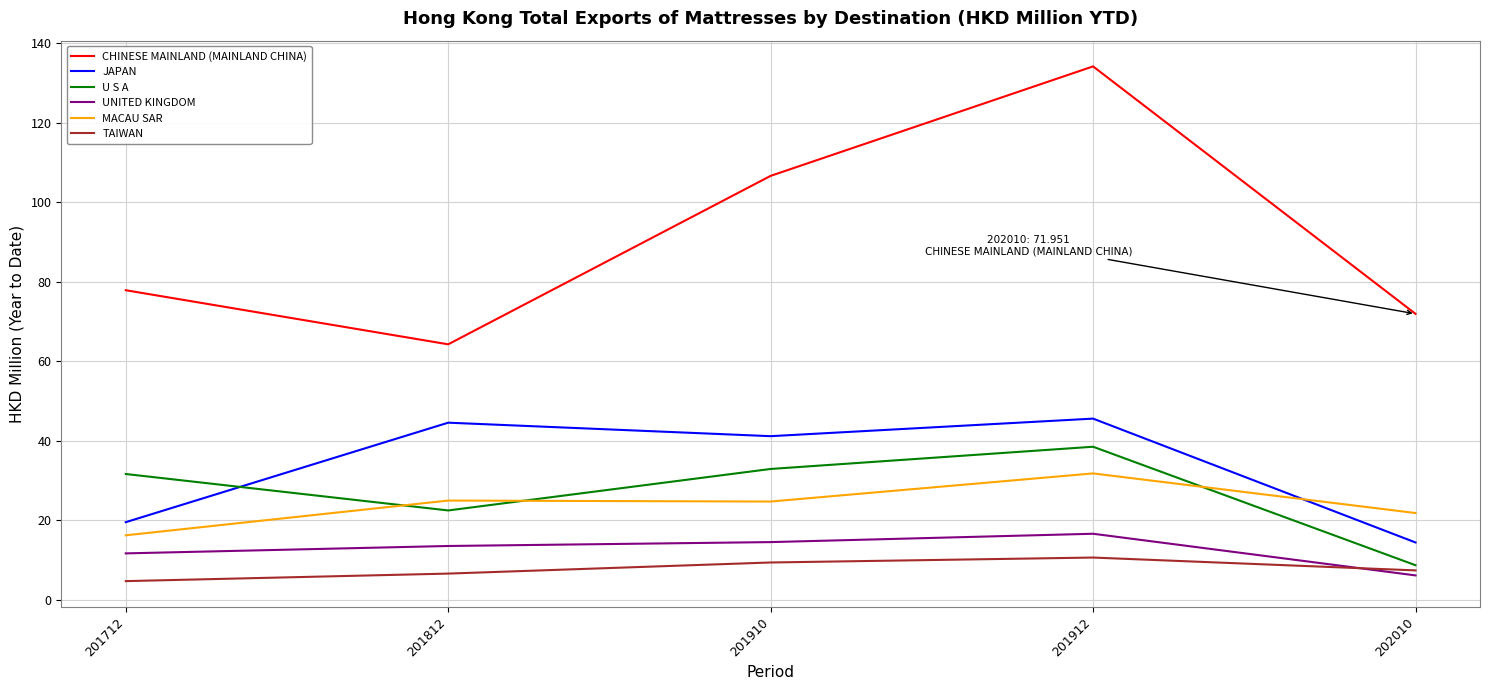

List the series in order of their peak value, highest first.

CHINESE MAINLAND (MAINLAND CHINA), JAPAN, U S A, MACAU SAR, UNITED KINGDOM, TAIWAN